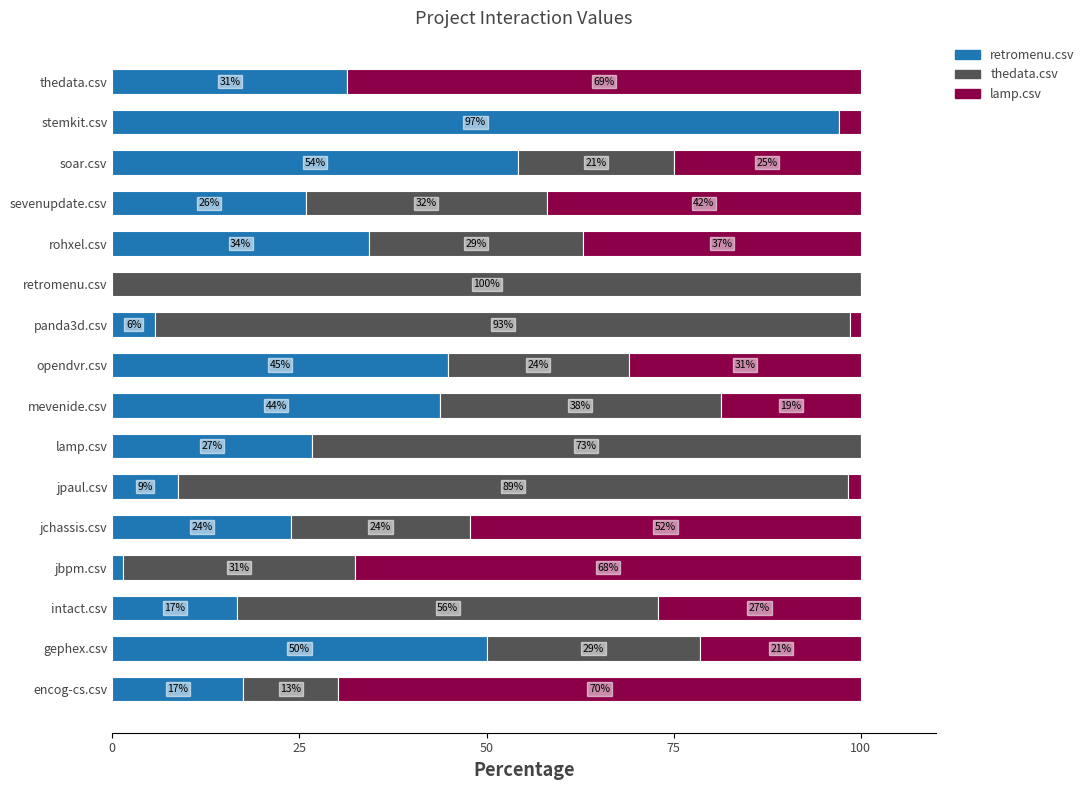

What is the total value across all series at jchassis.csv?

100.0